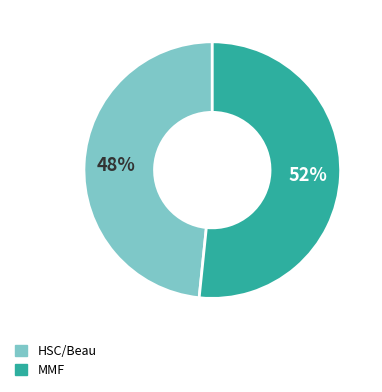

Which has a higher value, HSC/Beau or MMF?

MMF